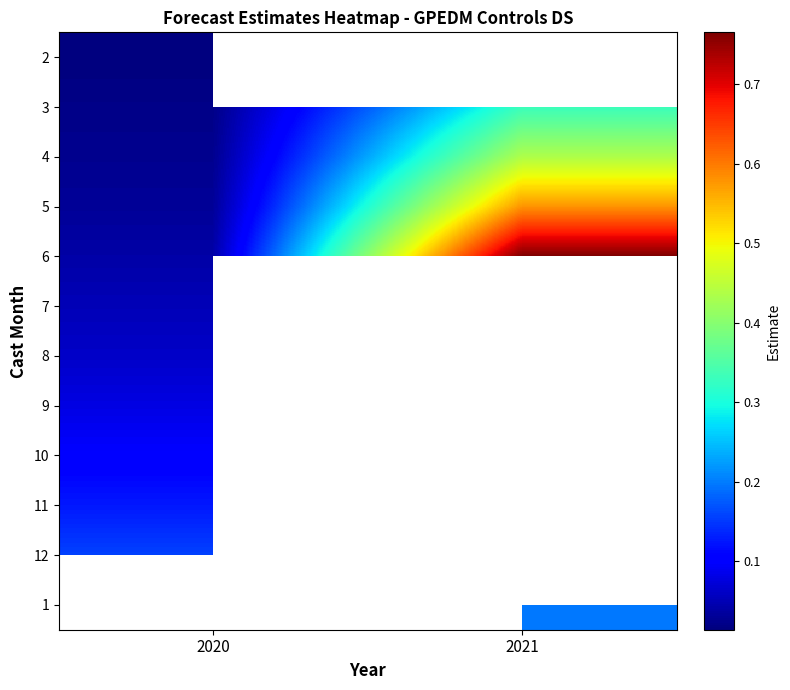

At which label does 9 reach its minimum?

2020